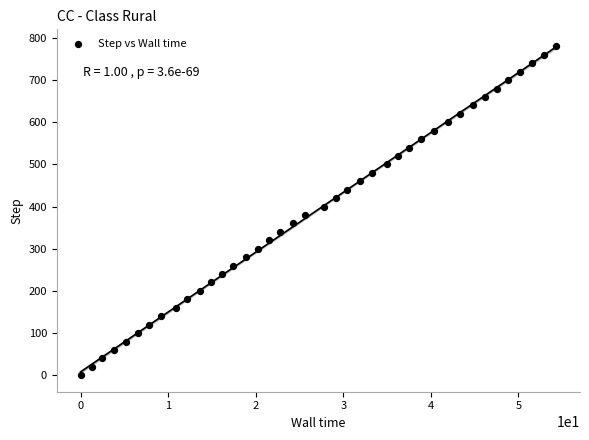

What is the range of Y values (max minus min)?

780